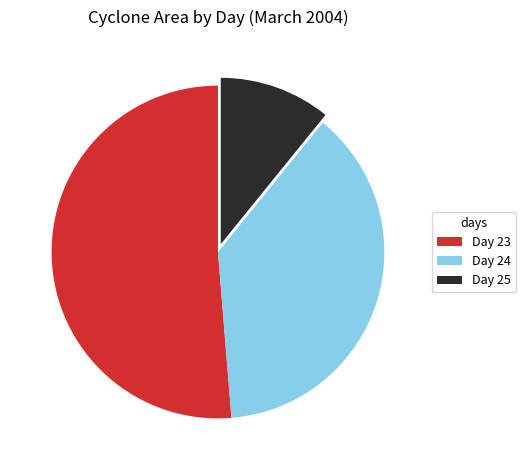

Is there a majority slice in this chart?

Yes